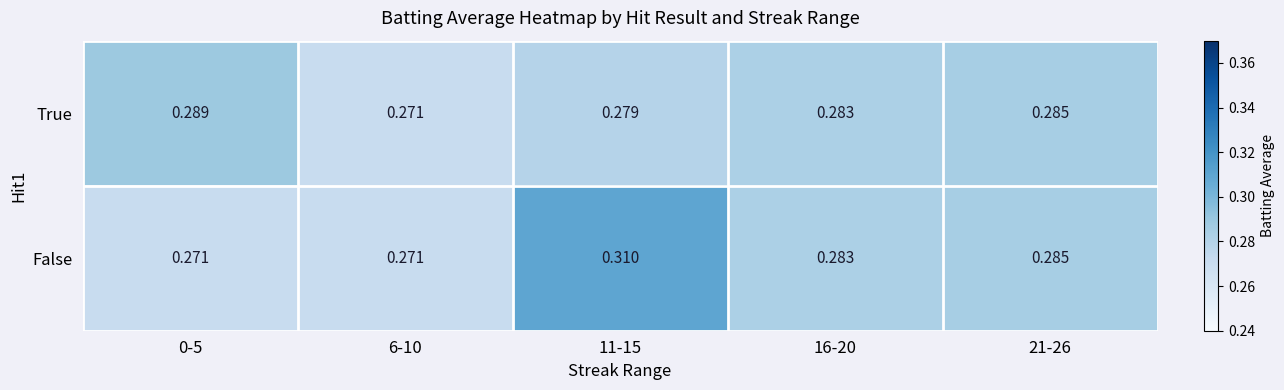

Which series has the largest range (max minus min)?

False